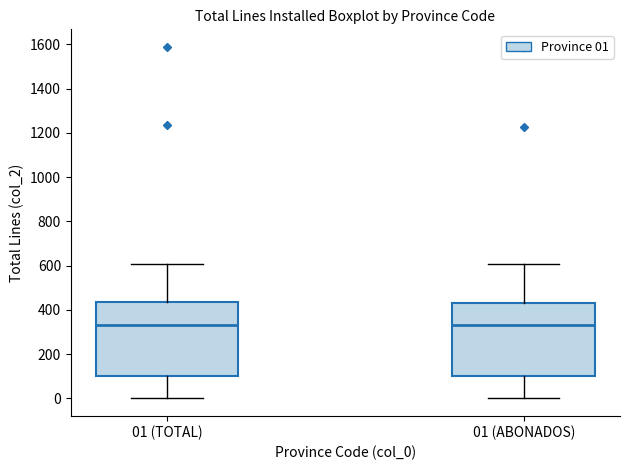

Where is the lower edge of the box for 01 (TOTAL) on the y-axis? The values are not printed on the chart, so give them approximately, as read against the axis.

100